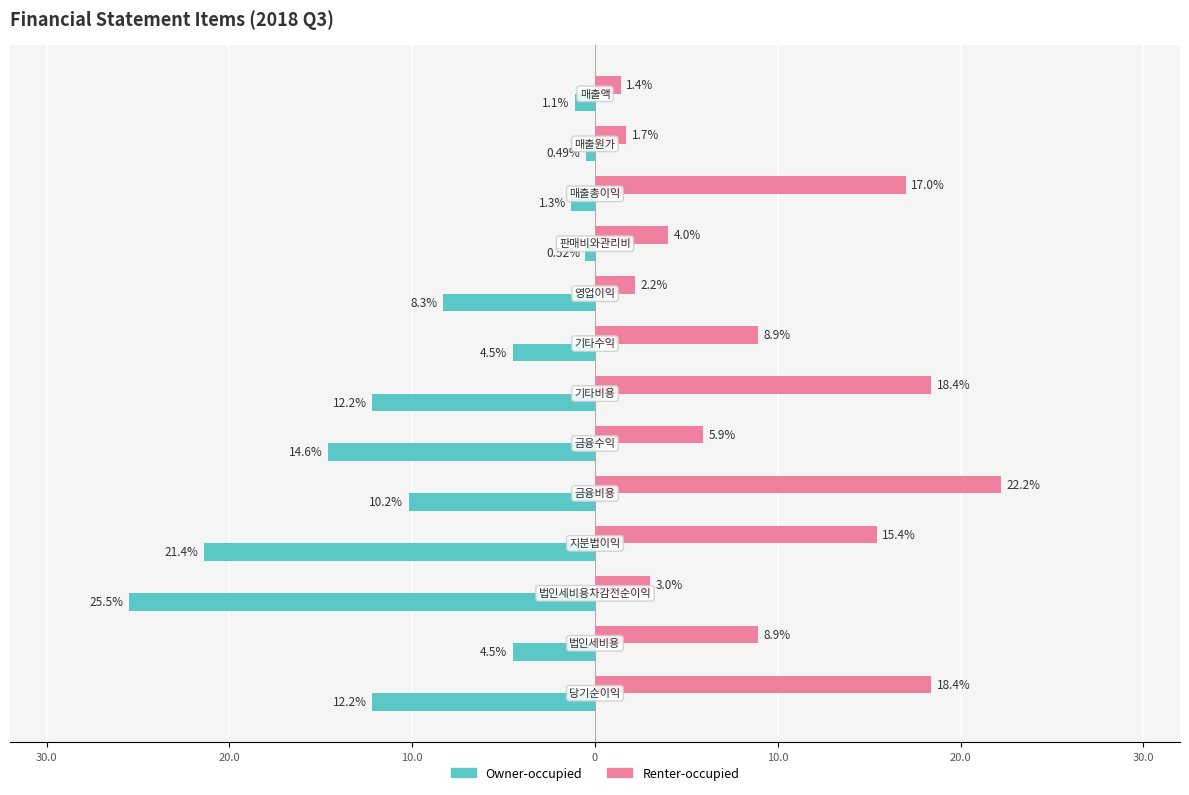

What are all the series names shown in the legend?

Owner-occupied, Renter-occupied